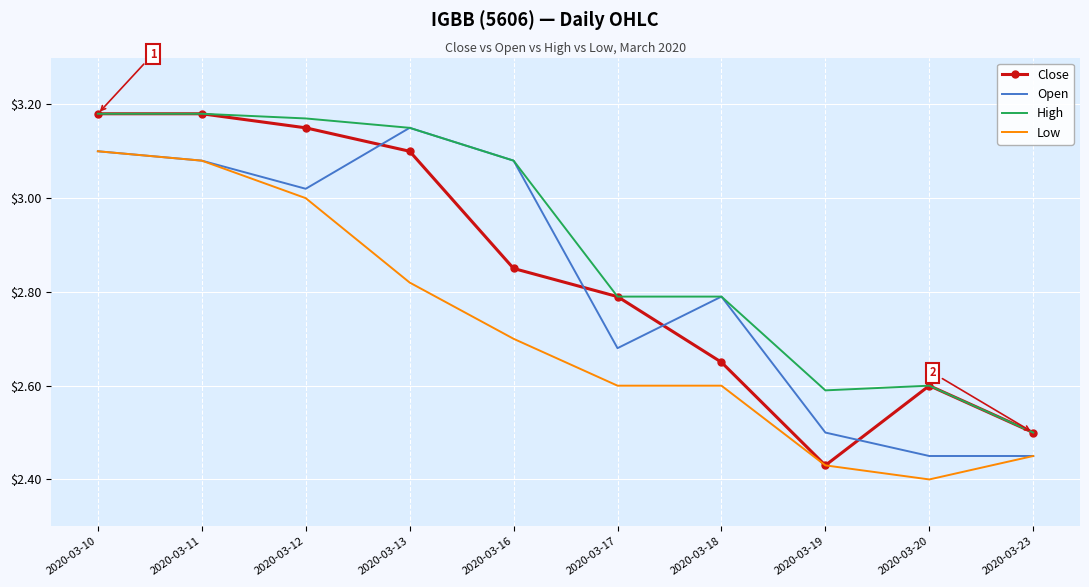

Between 2020-03-11 and 2020-03-18, which series saw the biggest shift?

Close